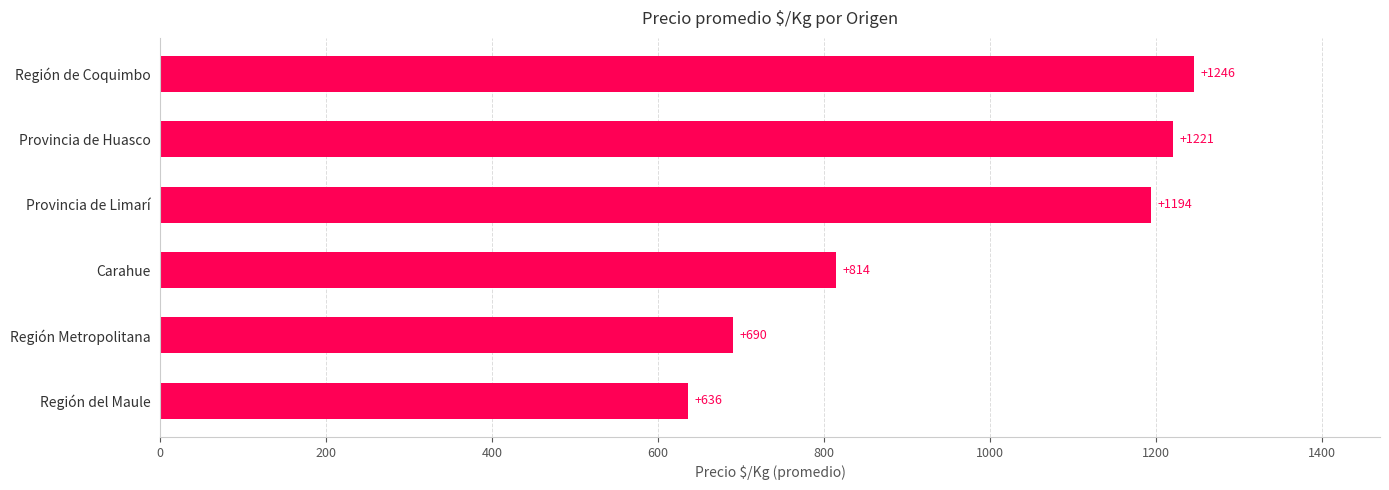

How many data points are less than 1194?

3